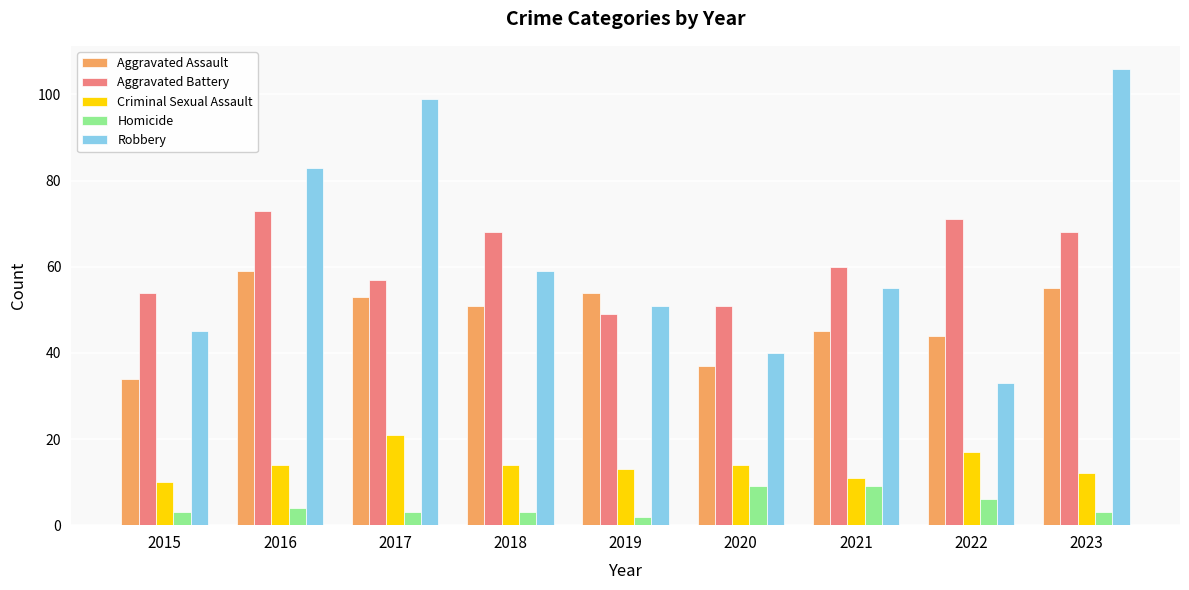

How many groups of bars are there?

9